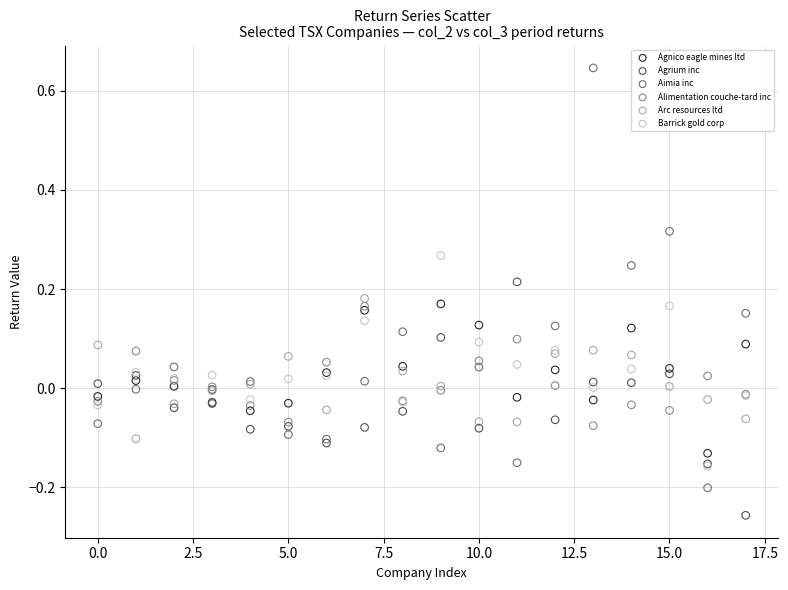

Which series reaches the minimum Y coordinate?

Agrium inc